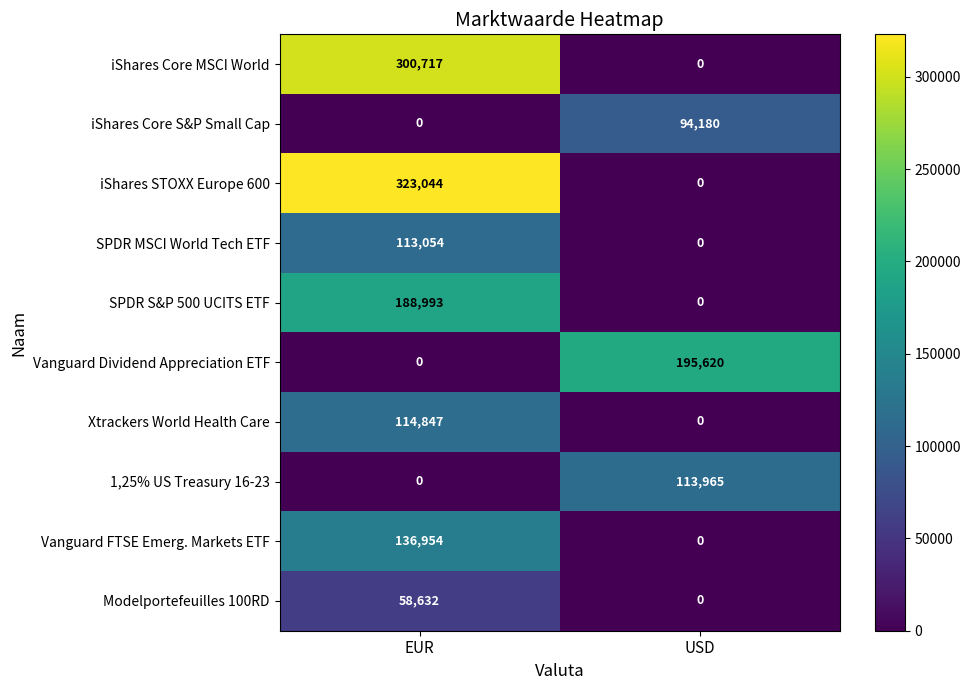

Is it true that 1,25% US Treasury 16-23 equals 0 at EUR?

True